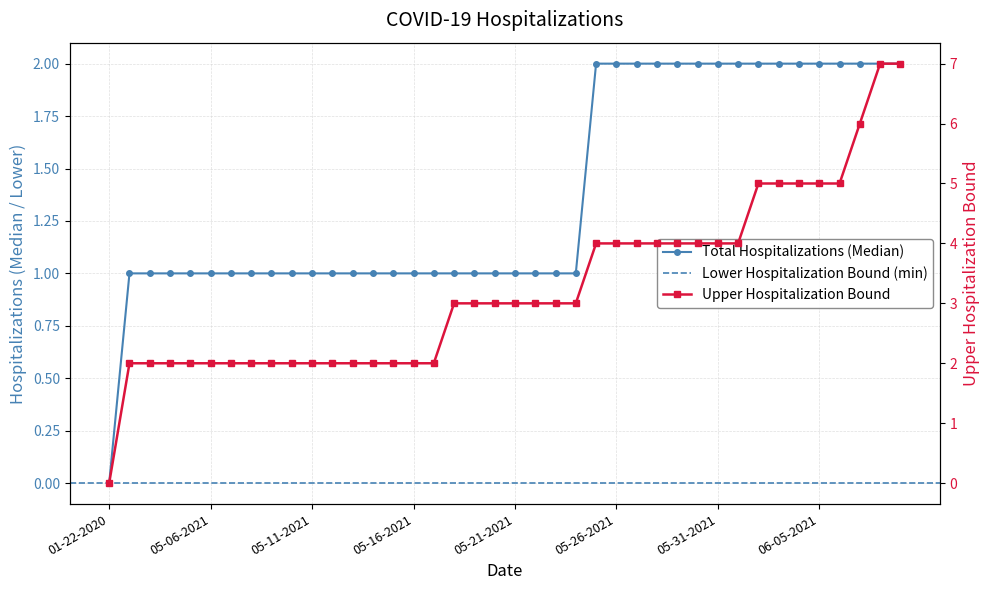

Read the Upper Hospitalization Bound value at 05-15-2021.

2